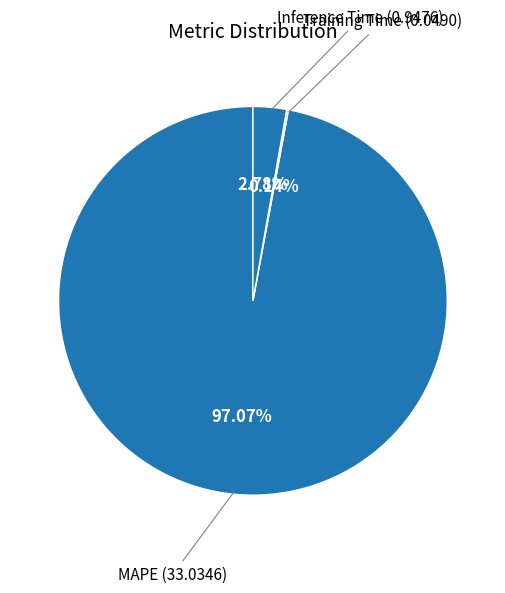

Do Inference Time and MAPE together represent more than half of the pie?

Yes